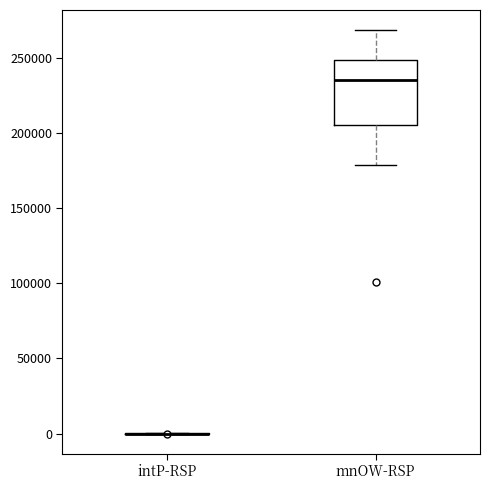

Where does the lower whisker of the box for mnOW-RSP end on the y-axis? The values are not printed on the chart, so give them approximately, as read against the axis.

180000